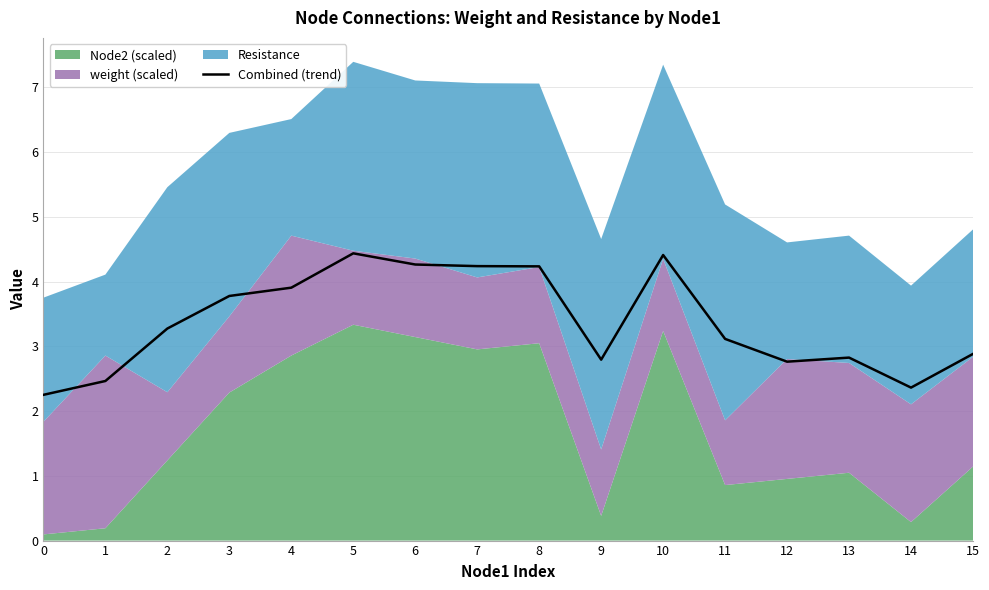

What is the value of the 4th point from the left?

3.8